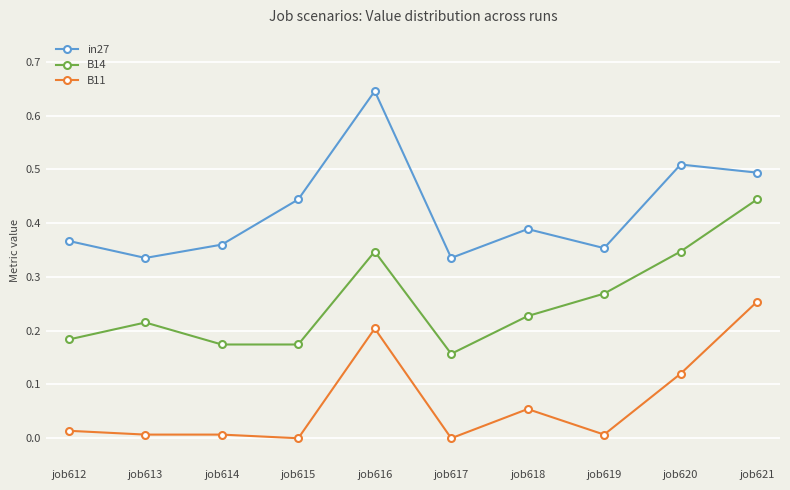

True or false: B14 and in27 intersect in this chart.

False